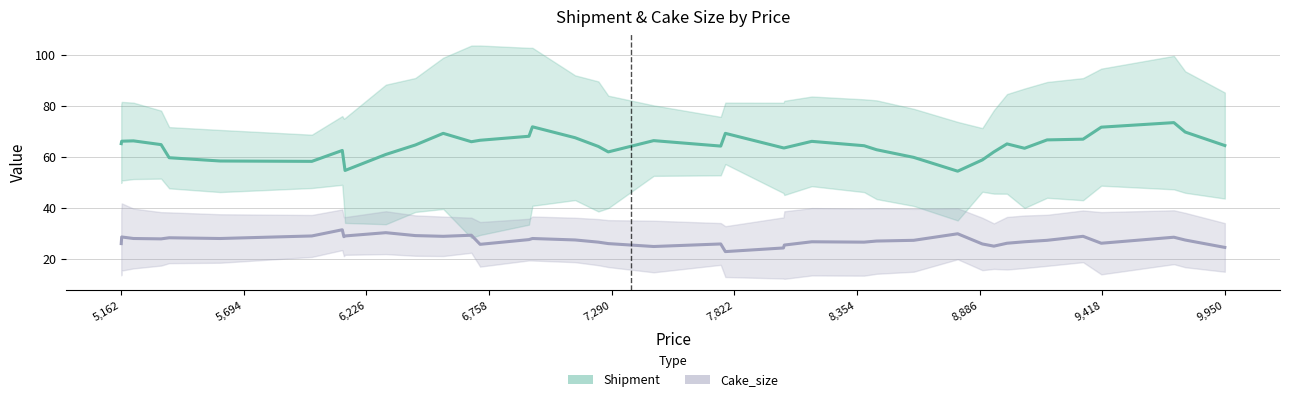

How many interior local valleys does the Cake_size series have?

10